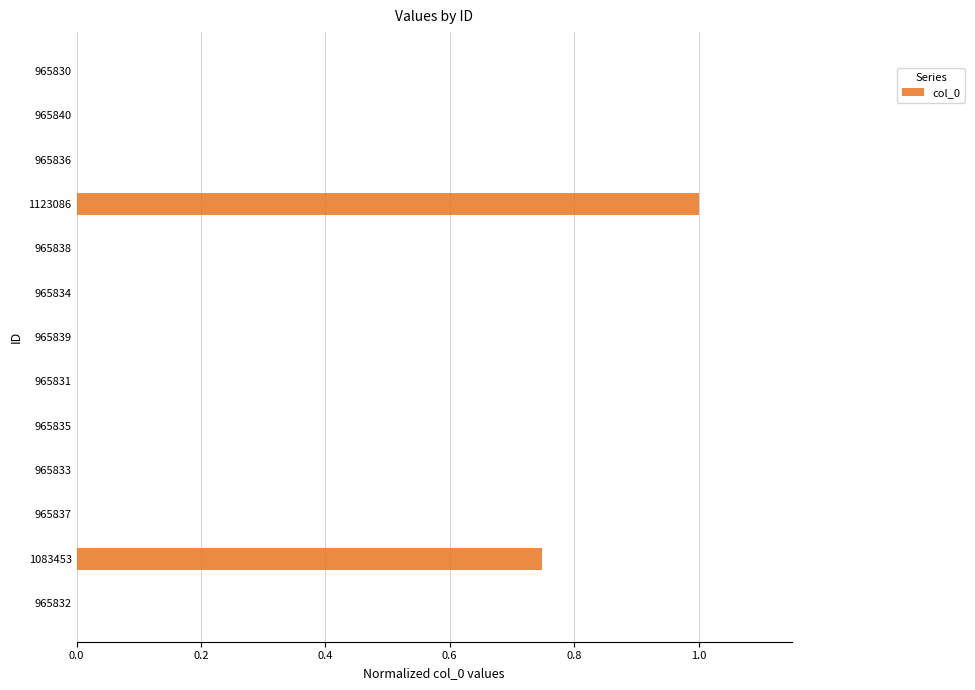

What is the sum of all values?

1.7